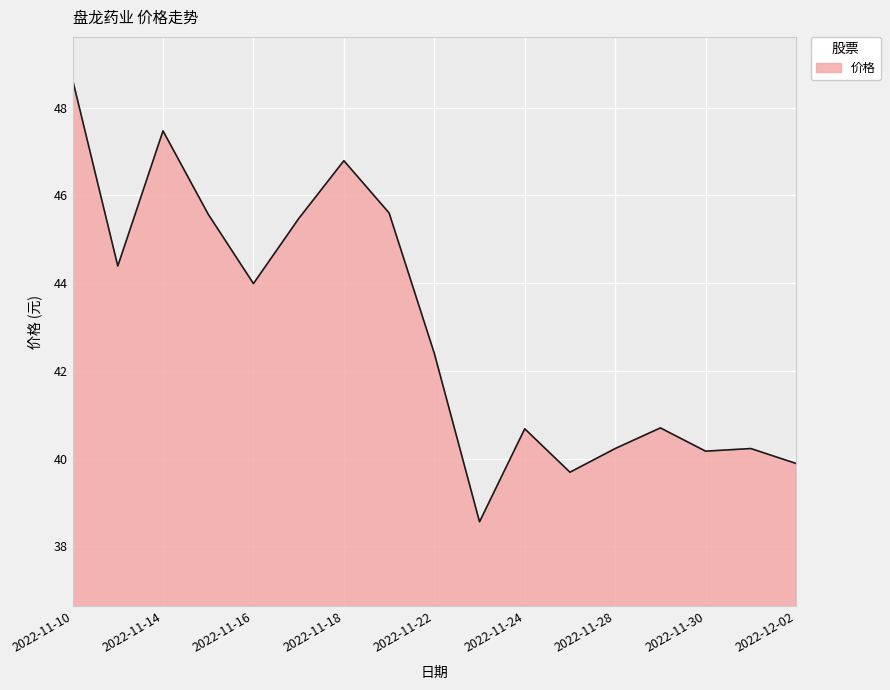

What is the smallest value displayed?

38.6